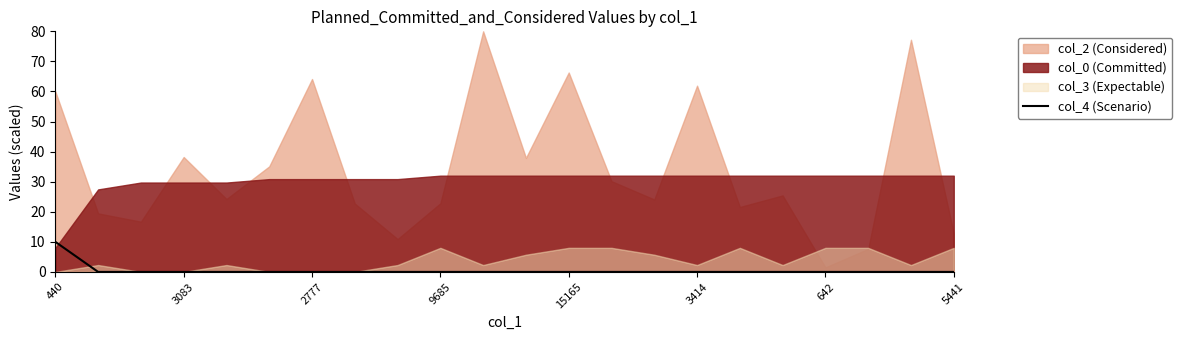

True or false: col_4 (Scenario) has a value of -5 at 642.

False